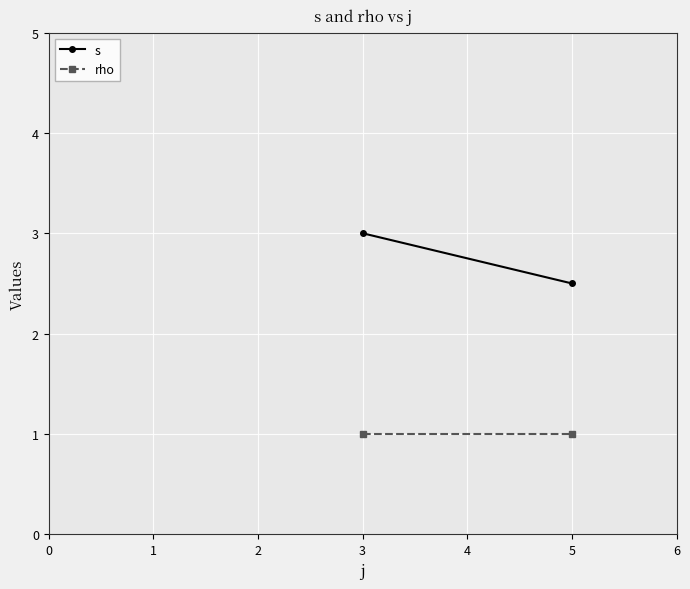

Which series has the largest range (max minus min)?

s